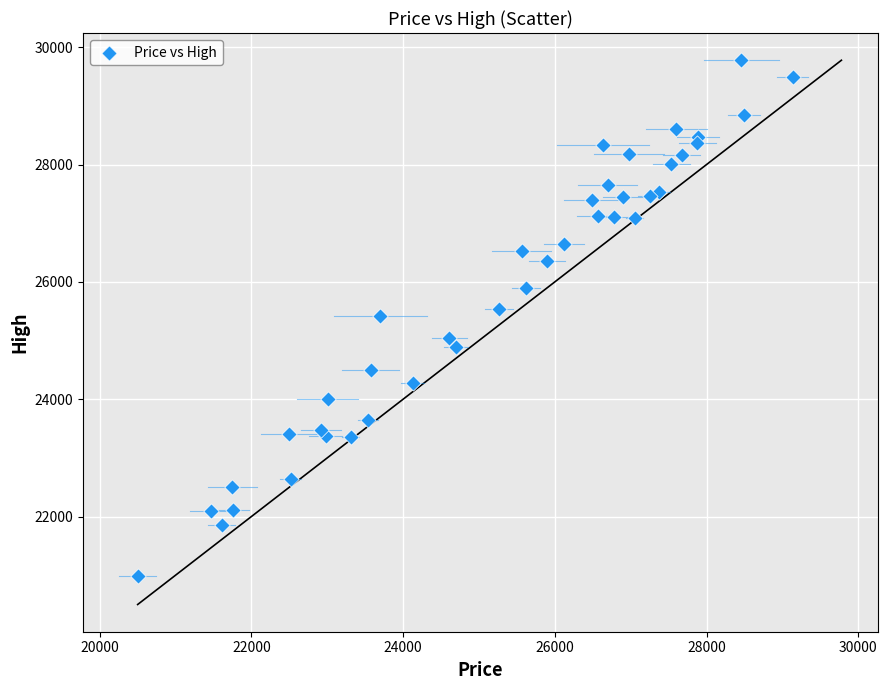

What is the range of Y values (max minus min)?

8795